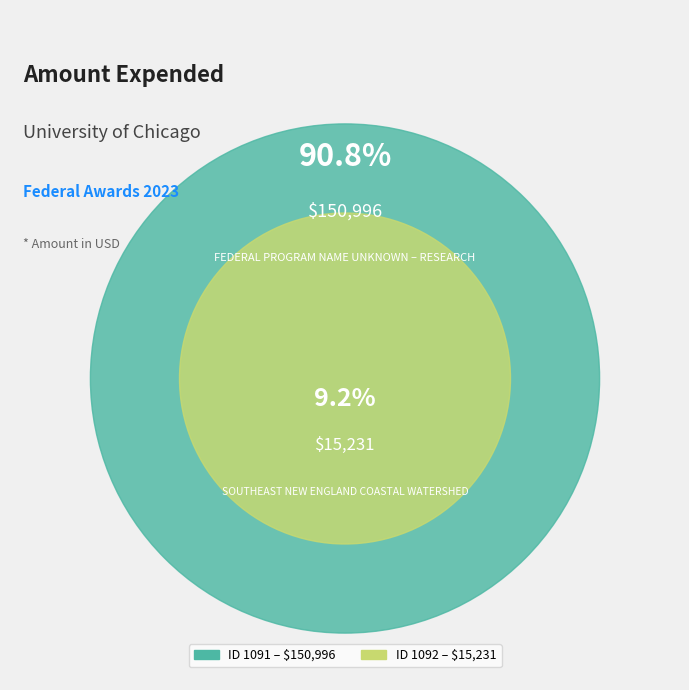

Is it true that SOUTHEAST NEW ENGLAND COASTAL WATERSHED (ID 1092) is 9% of the pie?

True